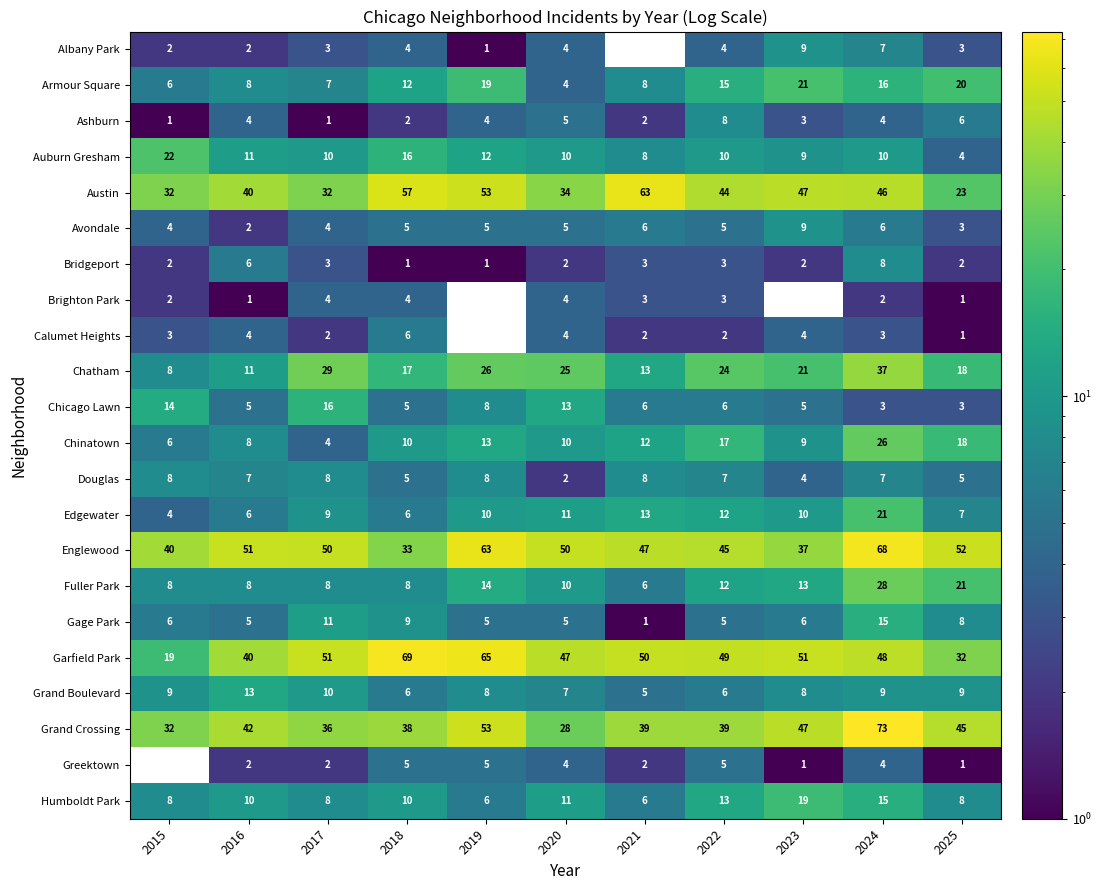

Which series changed the most between 2020 and 2025?

Grand Crossing